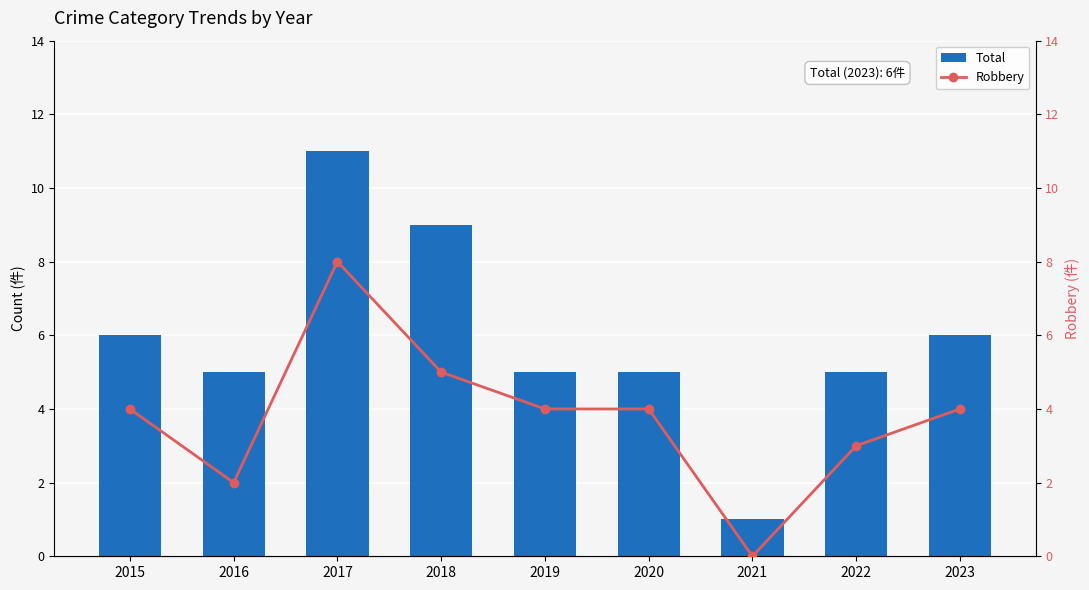

Is it true that Total equals 2 at 2021?

False